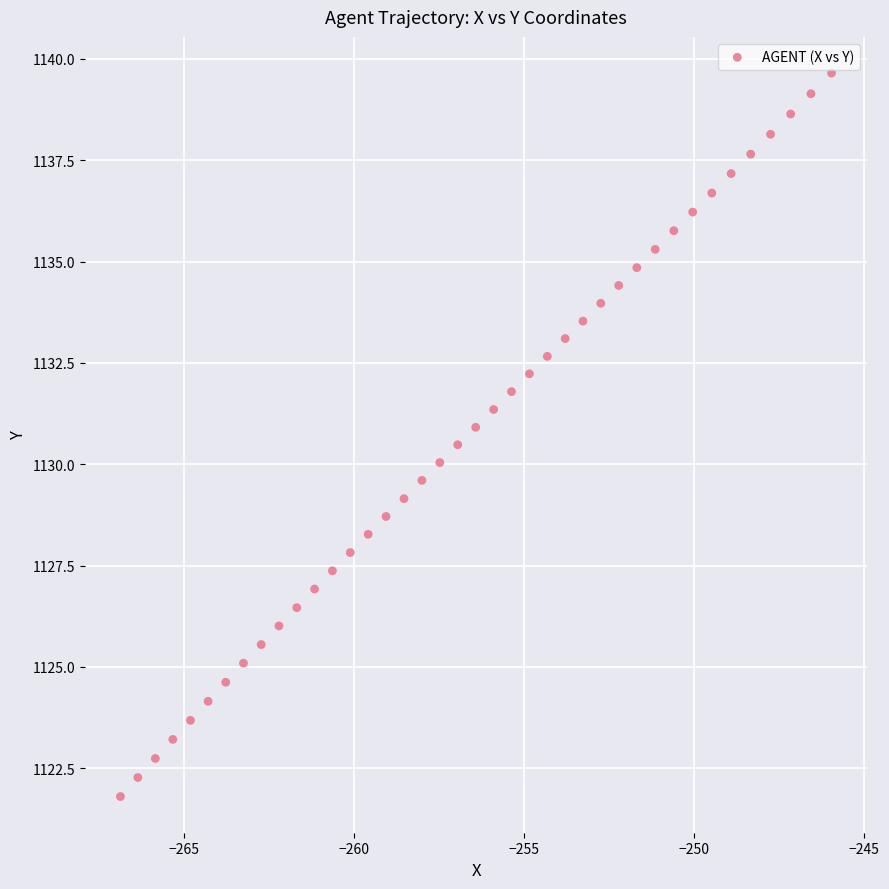

What is the range of X values (max minus min)?

20.9